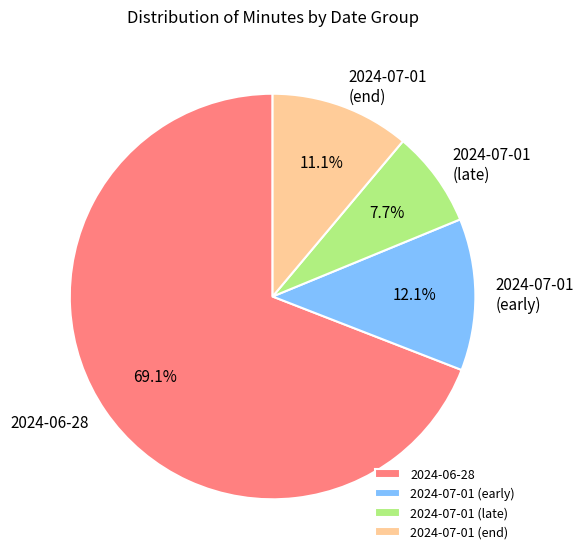

Which category accounts for the majority?

2024-06-28